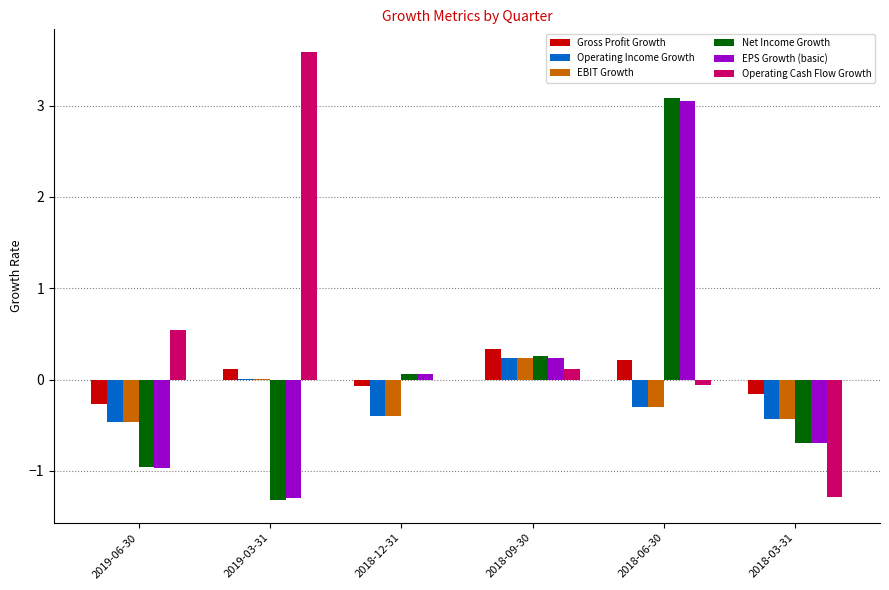

What is the total value across all series at 2018-09-30?

1.4